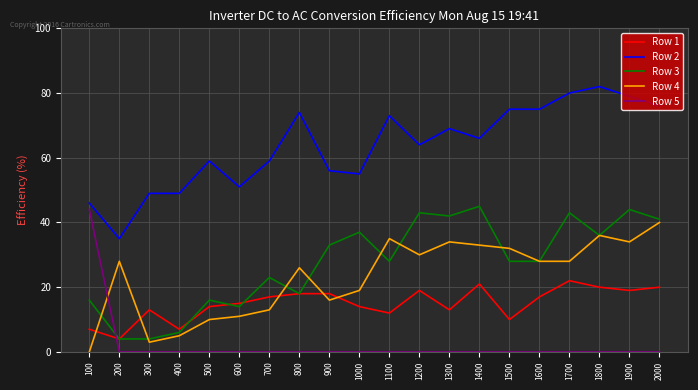

Which series has the largest total across all categories?

Row 2